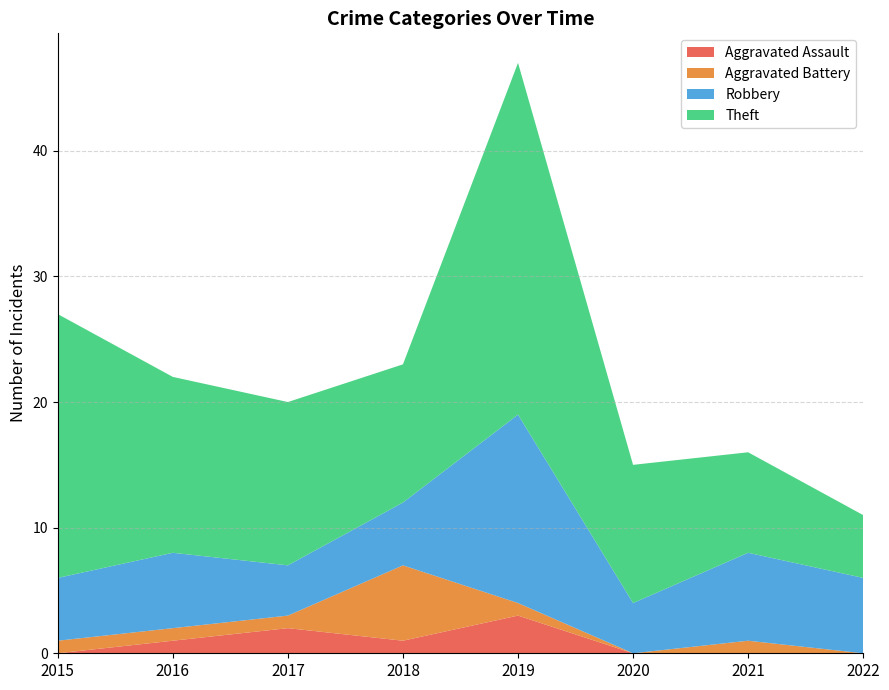

Reading left to right, list all the values displayed in this chart.

Aggravated Assault: 2015=0	2016=1	2017=2	2018=1	2019=3	2020=0	2021=0	2022=0
Aggravated Battery: 2015=1	2016=1	2017=1	2018=6	2019=1	2020=0	2021=1	2022=0
Robbery: 2015=5	2016=6	2017=4	2018=5	2019=15	2020=4	2021=7	2022=6
Theft: 2015=21	2016=14	2017=13	2018=11	2019=28	2020=11	2021=8	2022=5